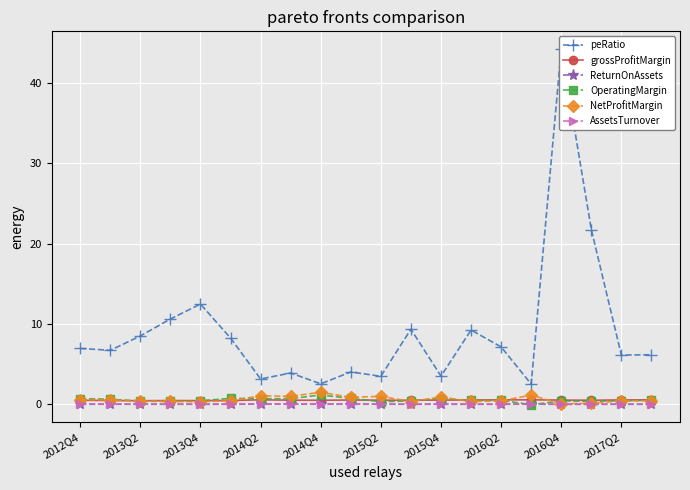

What are all the series names shown in the legend?

peRatio, grossProfitMargin, ReturnOnAssets, OperatingMargin, NetProfitMargin, AssetsTurnover